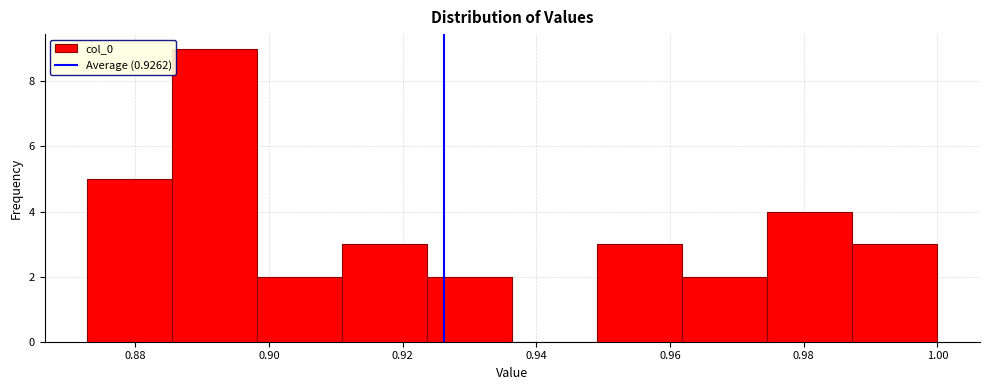

Reading left to right, list every bar in this chart as the range it spans on the x-axis followed by its height. Neither the bar edges nor the heights are printed on the chart, so give them approximately, as read against the axes.

0.872 to 0.886: 5
0.886 to 0.898: 9
0.898 to 0.910: 2
0.910 to 0.924: 3
0.924 to 0.936: 2
0.936 to 0.950: 0
0.950 to 0.962: 3
0.962 to 0.974: 2
0.974 to 0.988: 4
0.988 to 1.000: 3